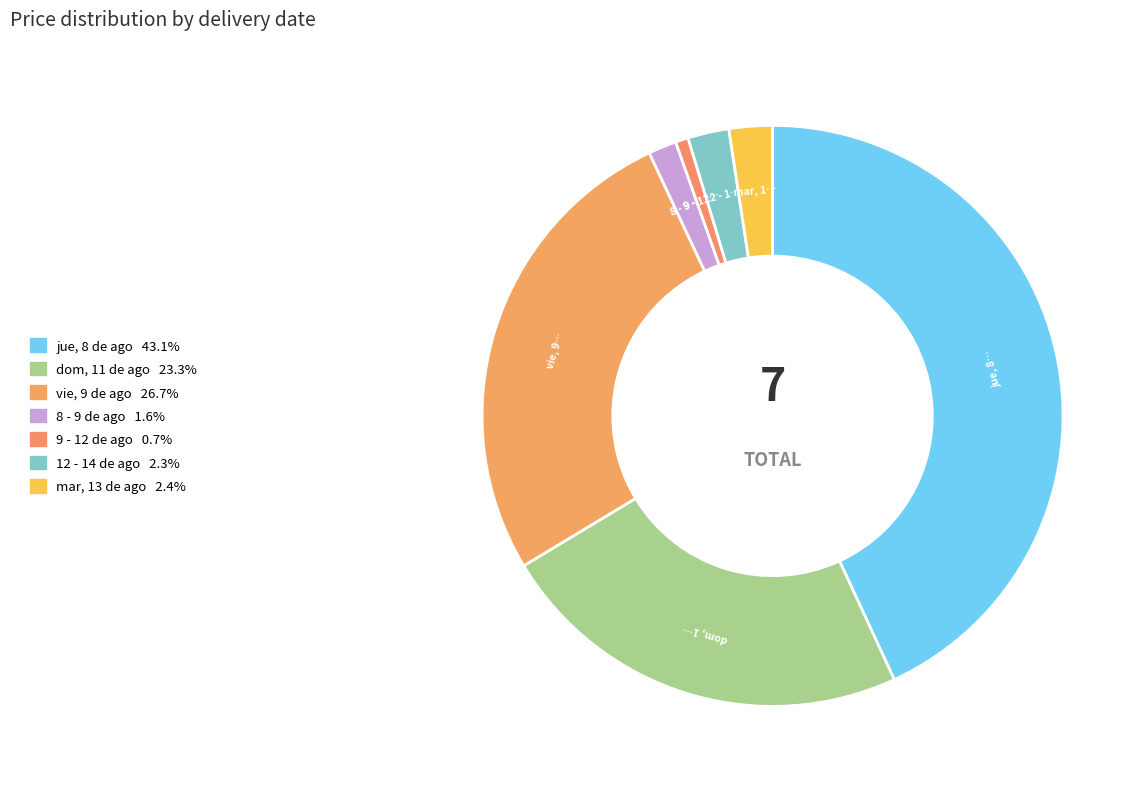

Count the number of slices in the pie.

7